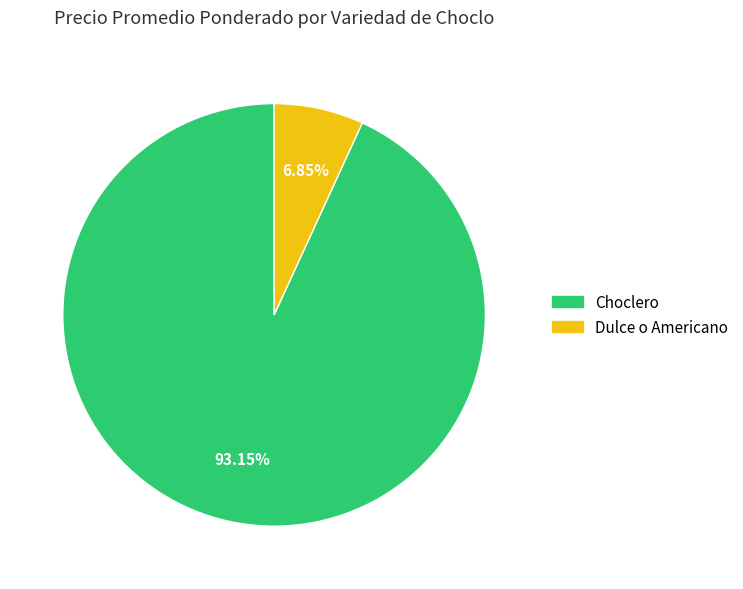

Does any single category account for the majority?

Yes